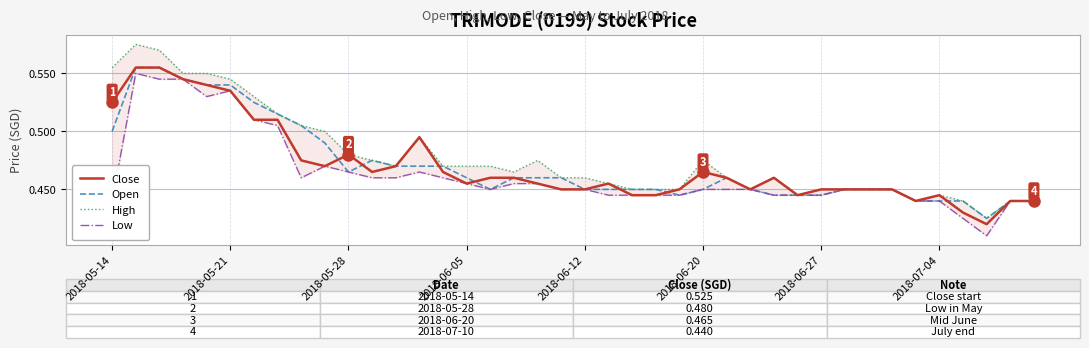

Reading left to right, transcribe all the data shown in this chart.

Close: 0.5	0.6	0.6	0.5	0.5	0.5	0.5	0.5	0.5	0.5	0.5	0.5	0.5	0.5	0.5	0.5	0.5	0.5	0.5	0.5	0.5	0.5	0.4	0.4	0.5	0.5	0.5	0.5	0.5	0.4	0.5	0.5	0.5	0.5	0.4	0.4	0.4	0.4	0.4	0.4
Open: 0.5	0.6	0.6	0.5	0.5	0.5	0.5	0.5	0.5	0.5	0.5	0.5	0.5	0.5	0.5	0.5	0.5	0.5	0.5	0.5	0.5	0.5	0.5	0.5	0.4	0.5	0.5	0.5	0.4	0.4	0.4	0.5	0.5	0.5	0.4	0.4	0.4	0.4	0.4	0.4
High: 0.6	0.6	0.6	0.6	0.6	0.5	0.5	0.5	0.5	0.5	0.5	0.5	0.5	0.5	0.5	0.5	0.5	0.5	0.5	0.5	0.5	0.5	0.5	0.5	0.5	0.5	0.5	0.5	0.5	0.4	0.5	0.5	0.5	0.5	0.4	0.4	0.4	0.4	0.4	0.4
Low: 0.4	0.6	0.5	0.5	0.5	0.5	0.5	0.5	0.5	0.5	0.5	0.5	0.5	0.5	0.5	0.5	0.5	0.5	0.5	0.5	0.5	0.4	0.4	0.4	0.4	0.5	0.5	0.5	0.4	0.4	0.4	0.5	0.5	0.5	0.4	0.4	0.4	0.4	0.4	0.4